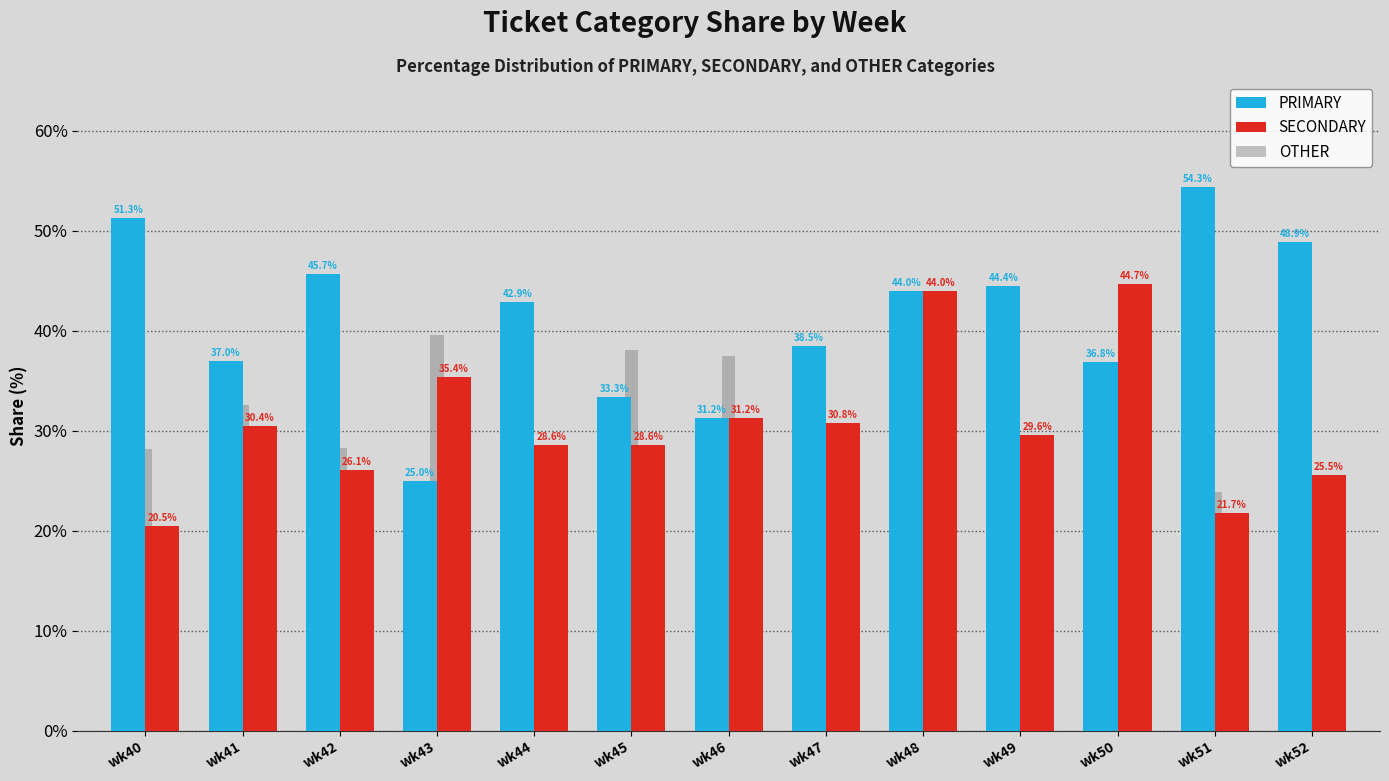

What is the value of the OTHER bar at the 13th from the left?

25.5